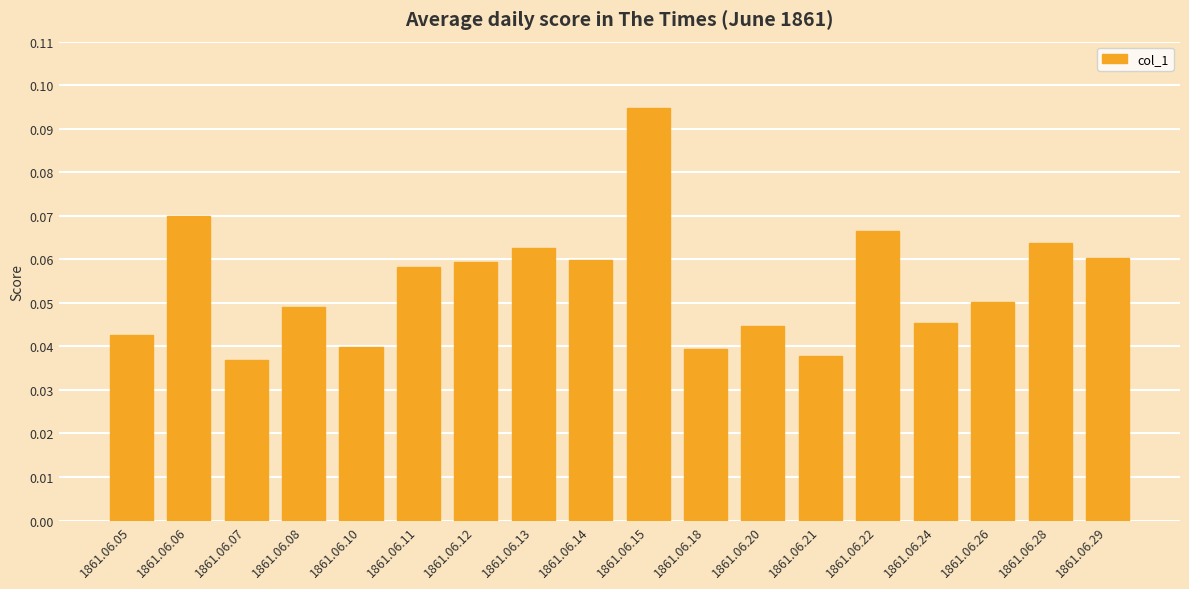

The value at 1861.06.21 is 0.1. True or false?

False